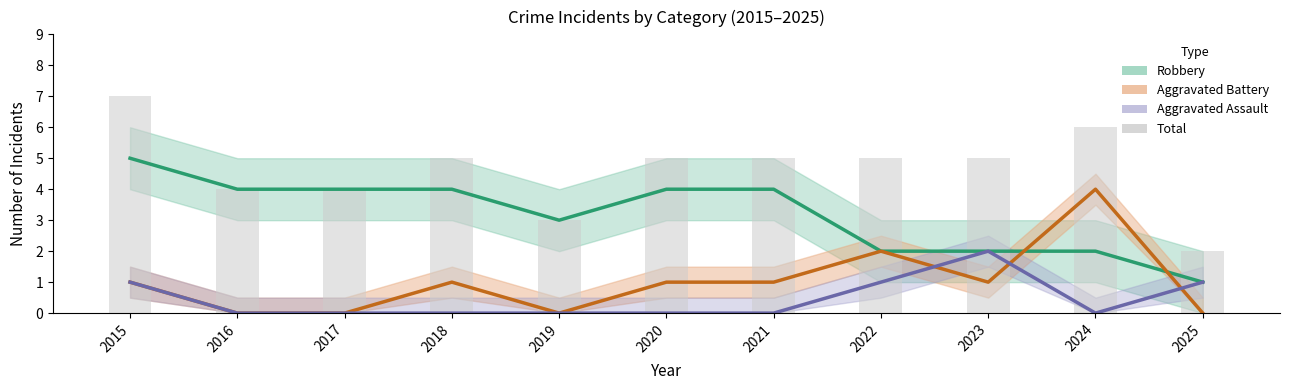

How many Aggravated Assault values are between 0 and 1?

10